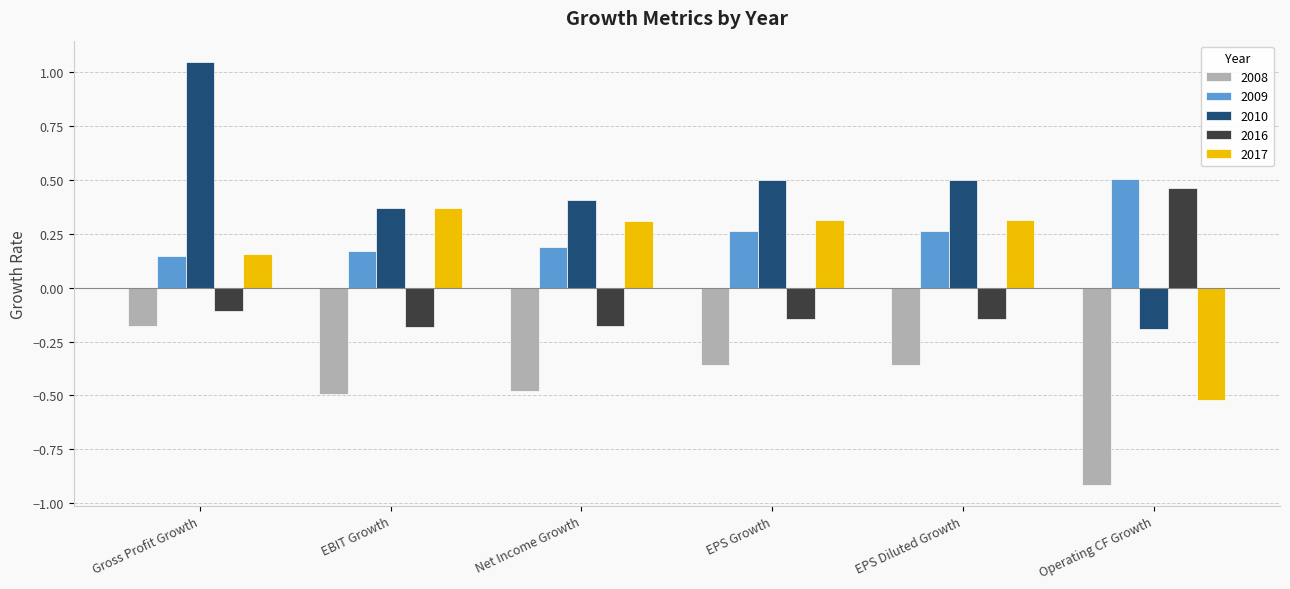

At which category is the sum across all series the highest?

Gross Profit Growth